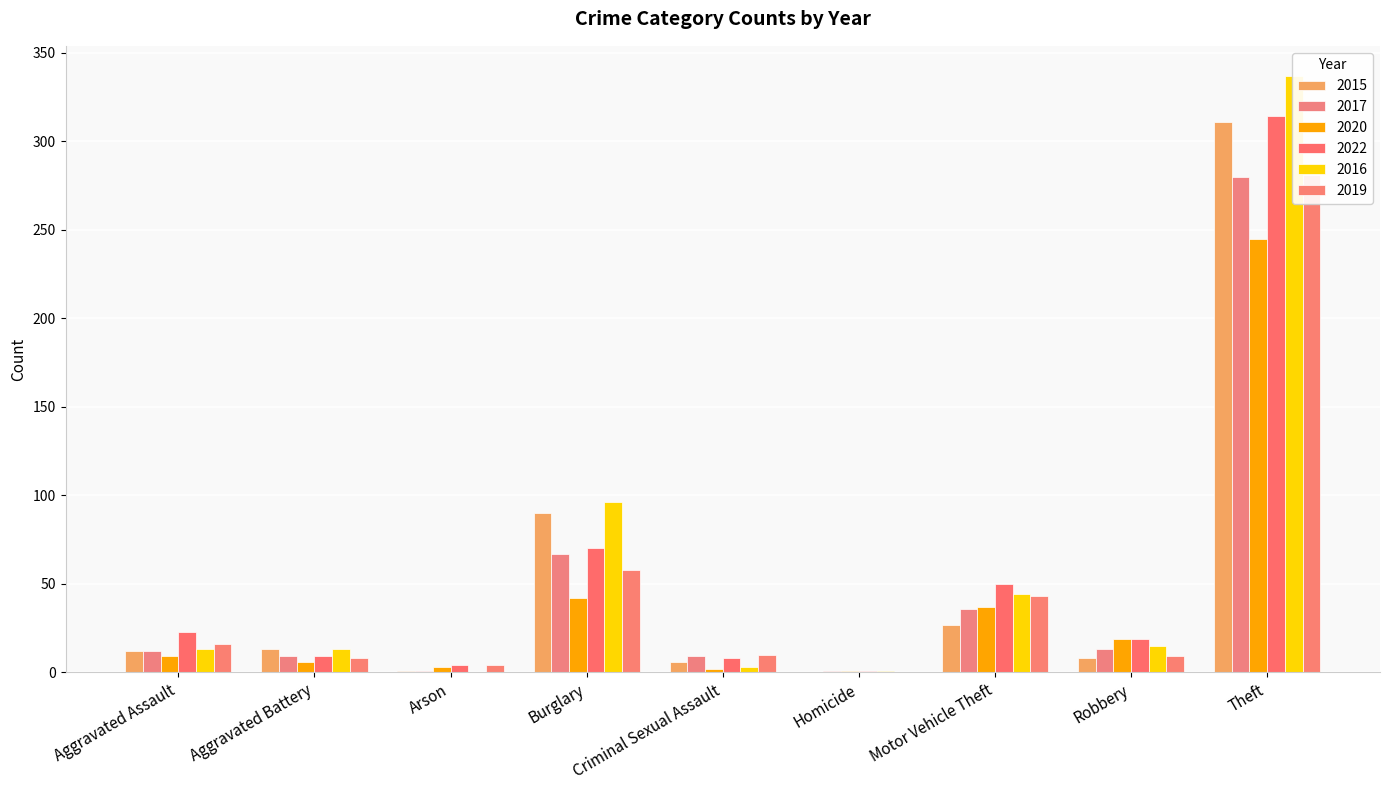

Is the value of 2016 at Criminal Sexual Assault greater than the value of 2017 at Aggravated Battery?

No